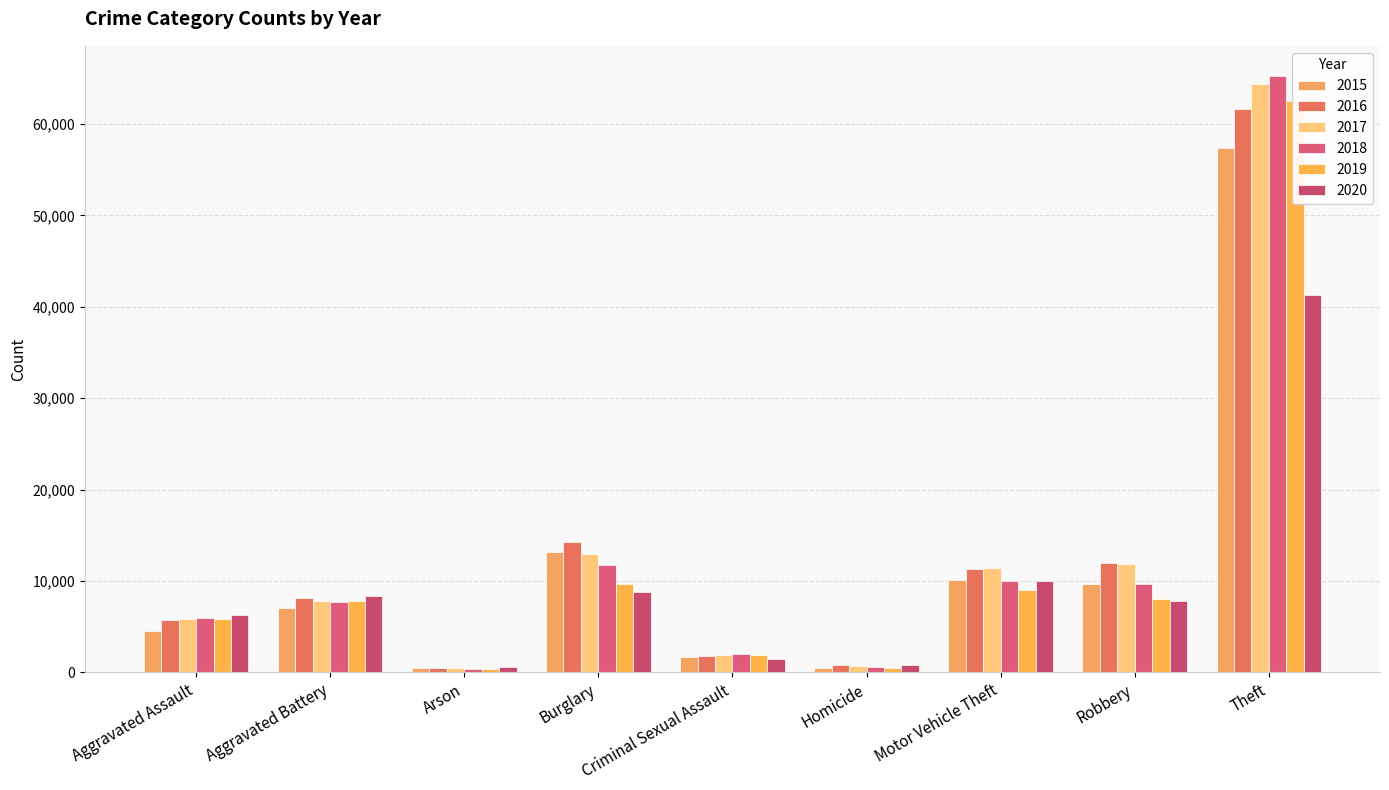

At how many categories does at least one series exceed 61800?

1